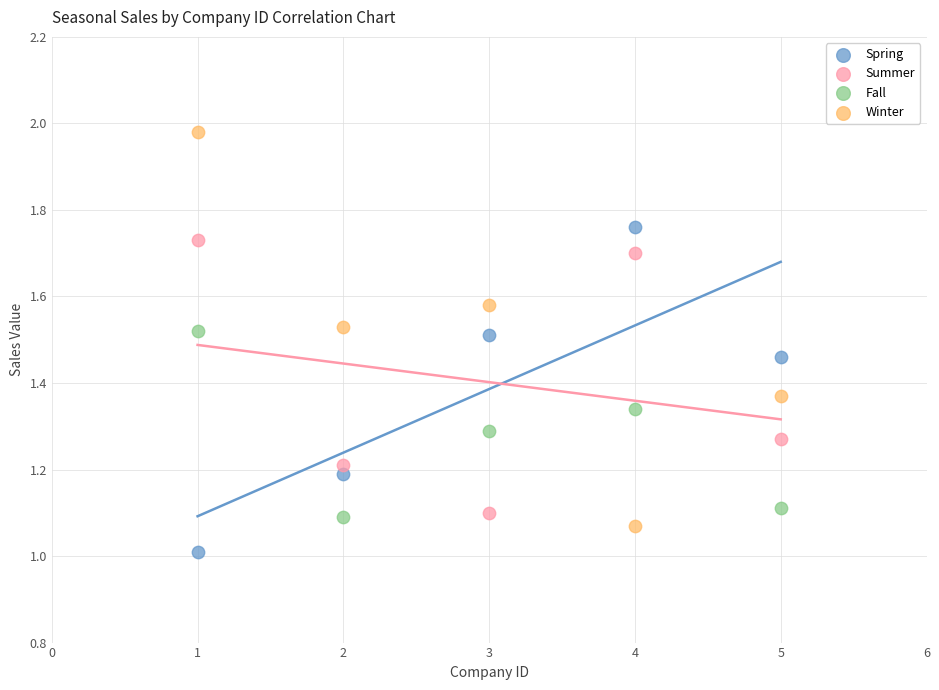

Across all data points, what is the range of Y values (max minus min)?

1.0